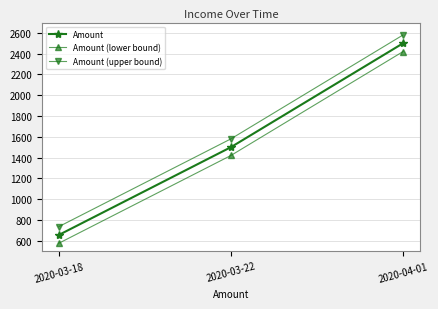

Where is Amount (upper bound) nearest to the value 1657?

2020-03-22